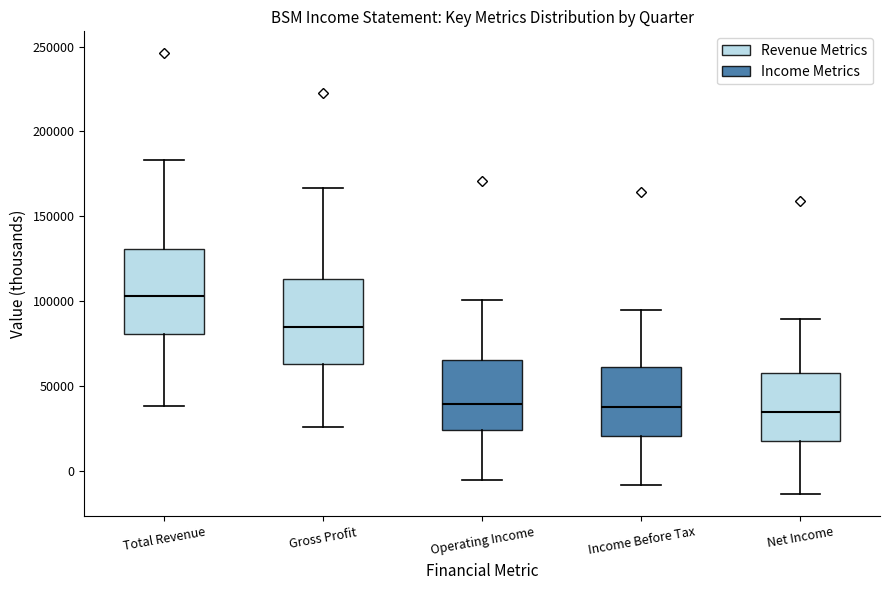

Reading left to right, transcribe this box plot: for each box, give where its median line is, the range the box spans, and where its two whiskers end, as read against the y-axis. The values are not printed on the chart, so give them approximately, as read against the axis.

Total Revenue: median 105000, box 80000 to 130000, whiskers 40000 to 185000
Gross Profit: median 85000, box 65000 to 115000, whiskers 25000 to 165000
Operating Income: median 40000, box 25000 to 65000, whiskers -5000 to 100000
Income Before Tax: median 40000, box 20000 to 60000, whiskers -10000 to 95000
Net Income: median 35000, box 20000 to 60000, whiskers -15000 to 90000